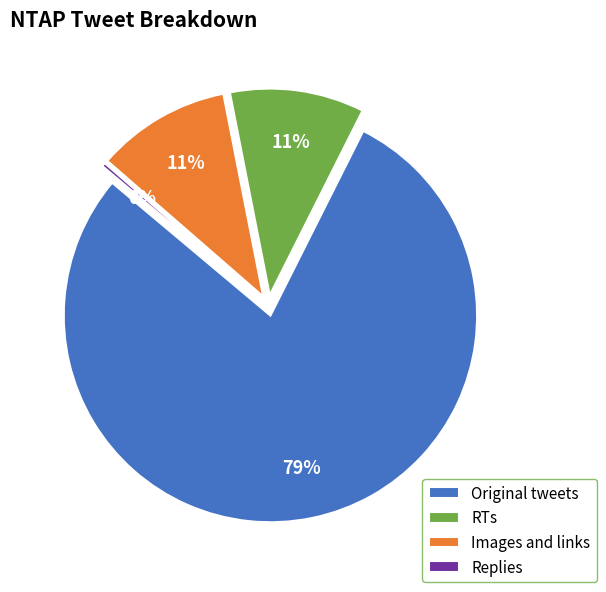

Which category has the smallest portion of the pie?

Replies